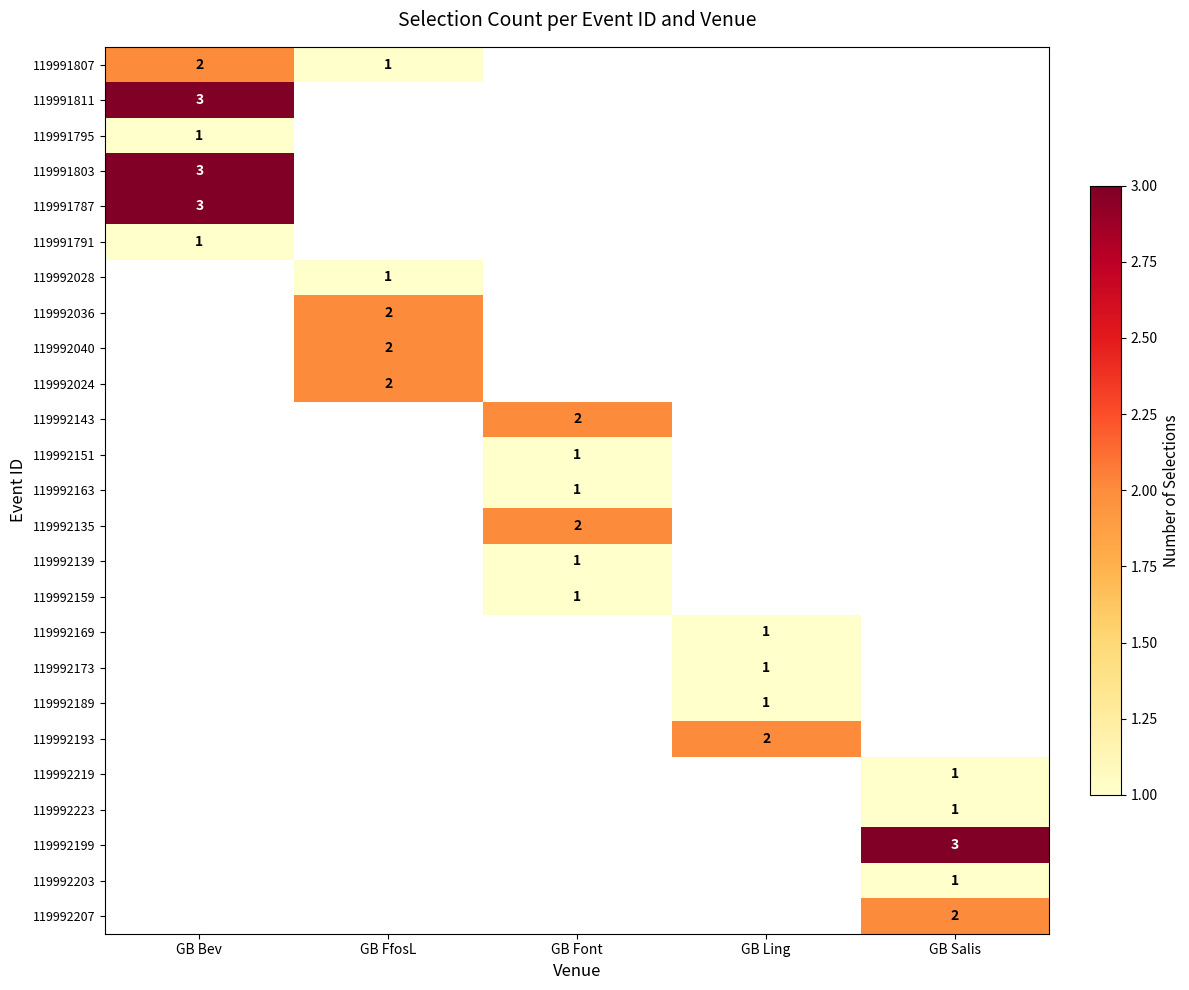

The value of 119992203 at GB Salis is 1. True or false?

True